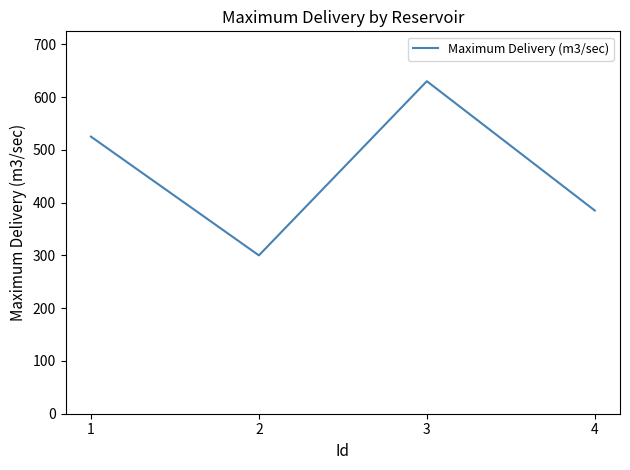

What is the difference between the maximum and minimum values?

330